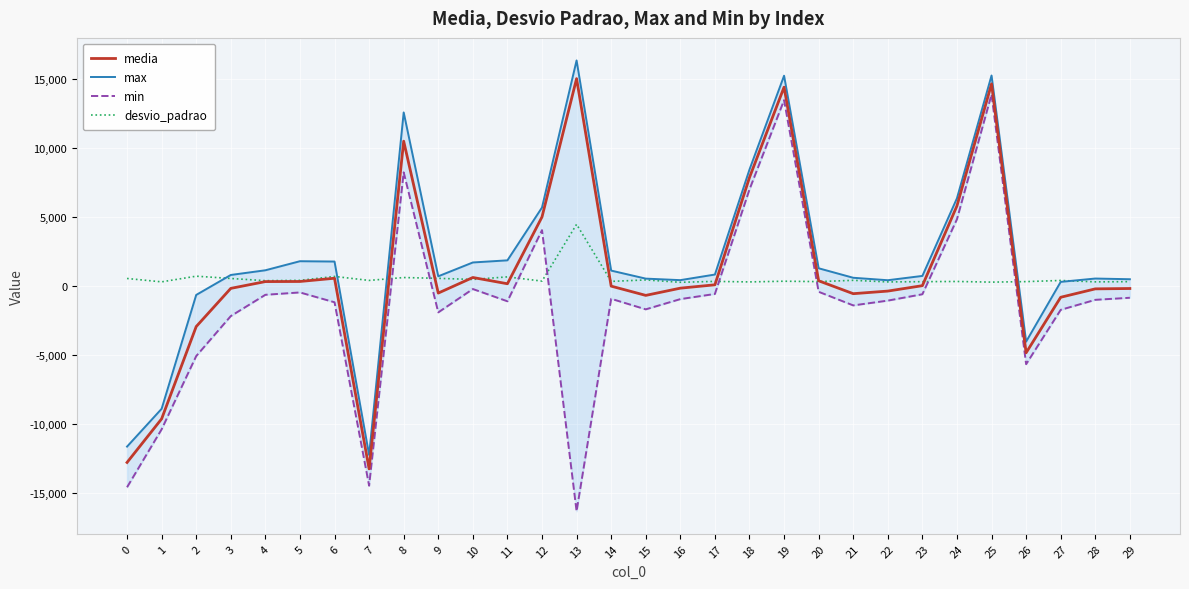

How many positive values does the media series have?

16